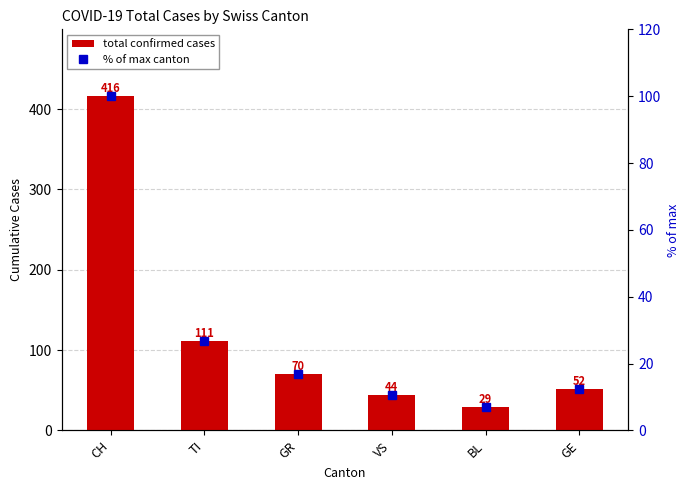

What is the maximum value shown in the chart?

416.0